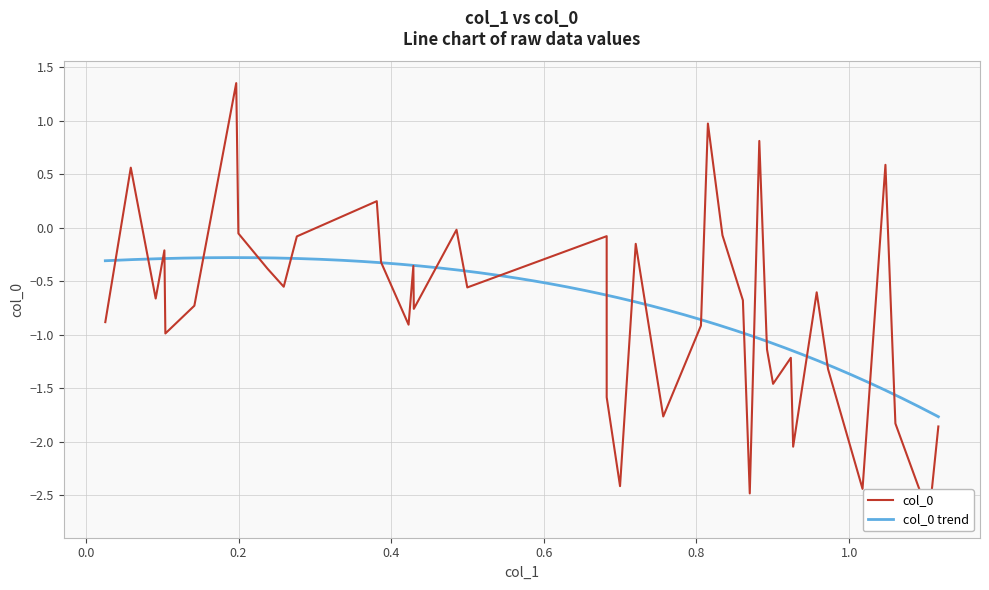

How many values are below 0?

34